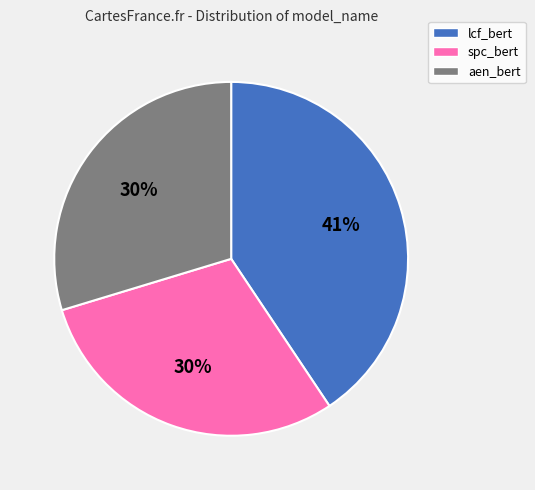

Combined, do spc_bert and aen_bert account for over 50%?

Yes